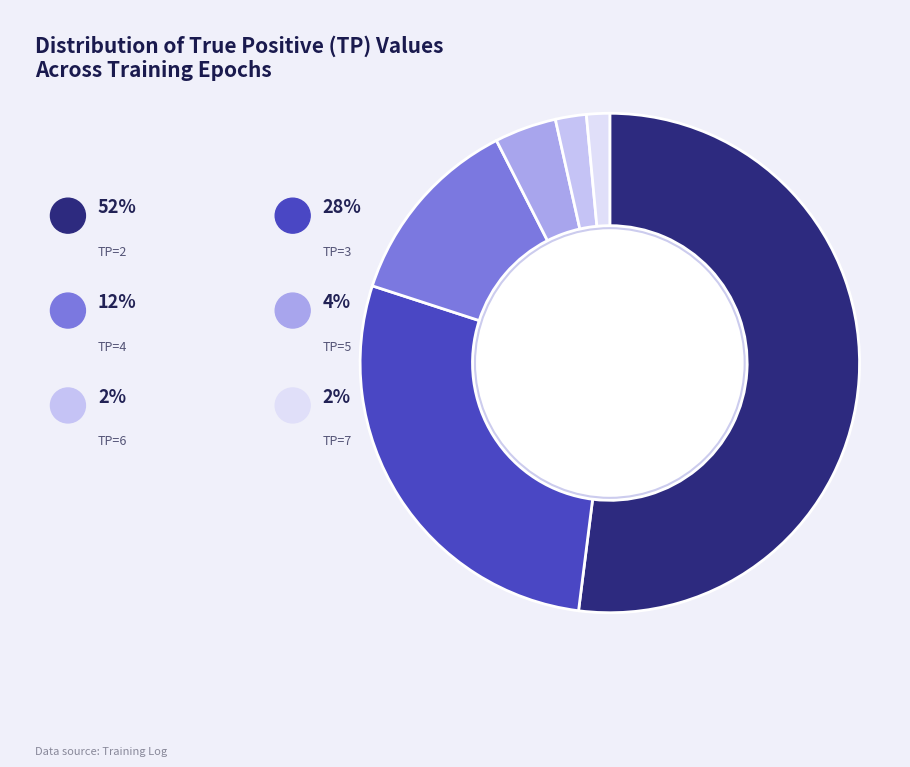

To the nearest percent, what percentage of the pie is TP=6?

2%